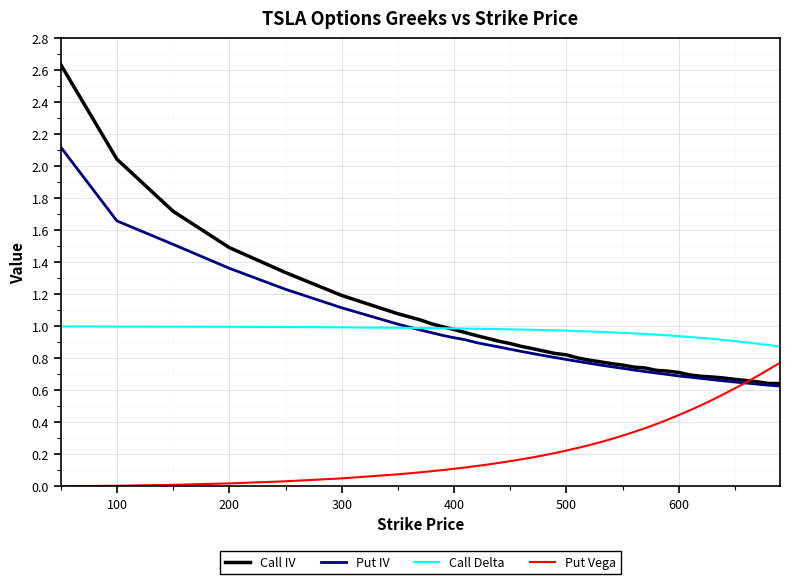

Which series has the widest spread of values?

Call IV